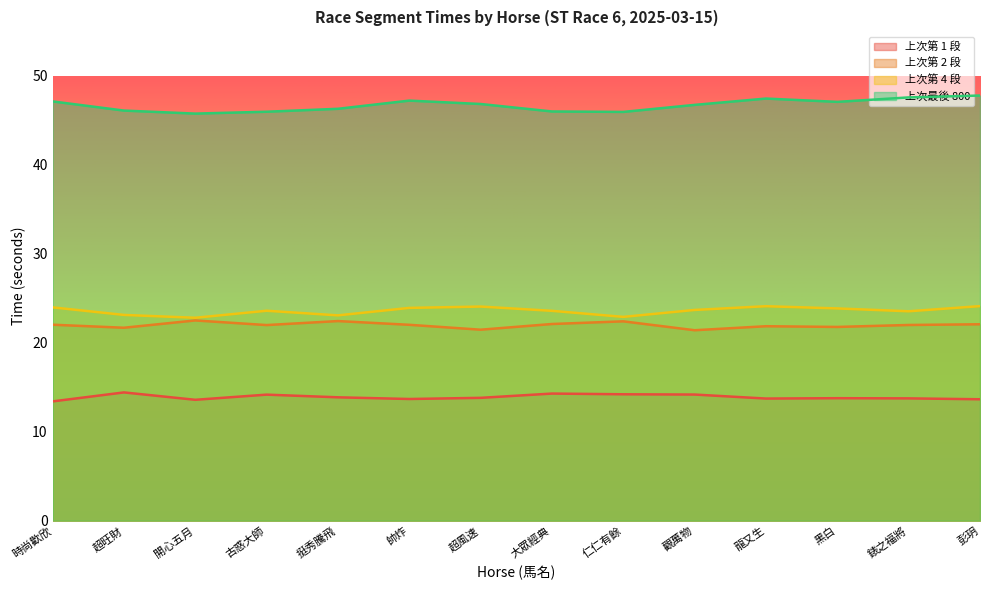

At which category is the sum across all series the highest?

彭玥